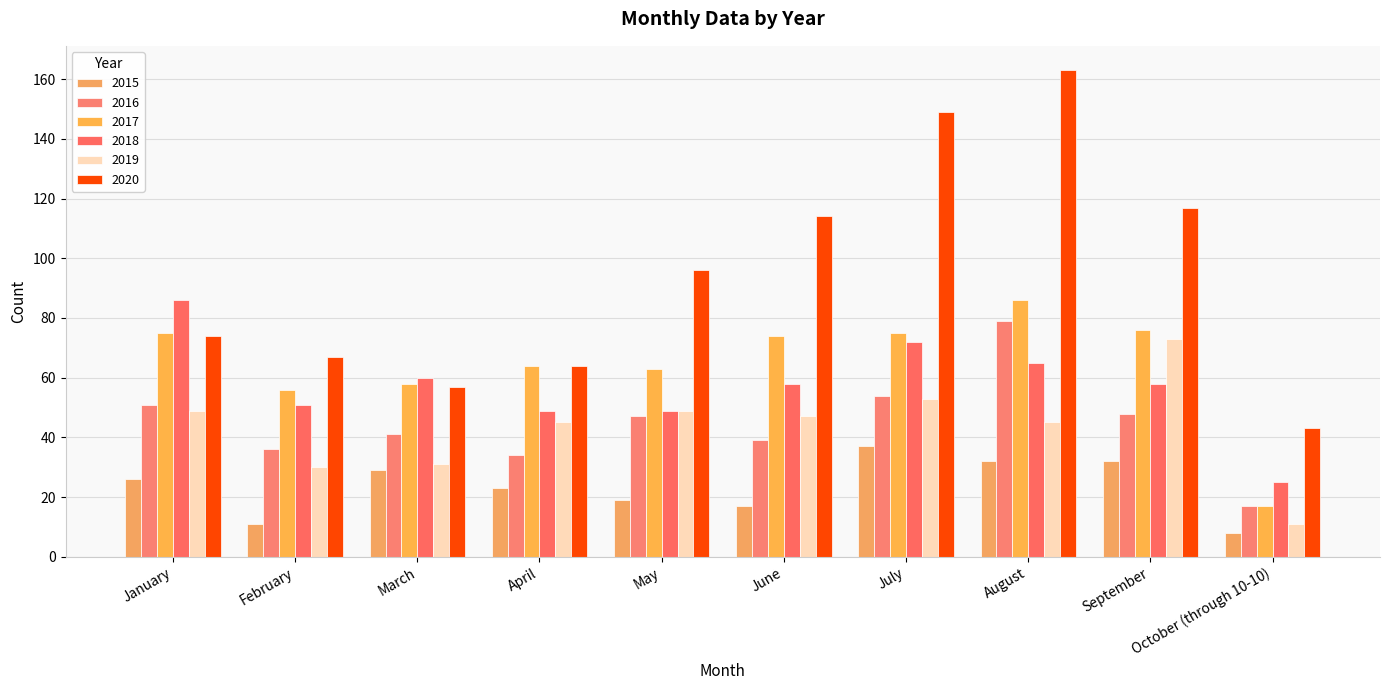

Reading left to right, extract all data points from this chart.

2015: January=26	February=11	March=29	April=23	May=19	June=17	July=37	August=32	September=32	October (through 10-10)=8
2016: January=51	February=36	March=41	April=34	May=47	June=39	July=54	August=79	September=48	October (through 10-10)=17
2017: January=75	February=56	March=58	April=64	May=63	June=74	July=75	August=86	September=76	October (through 10-10)=17
2018: January=86	February=51	March=60	April=49	May=49	June=58	July=72	August=65	September=58	October (through 10-10)=25
2019: January=49	February=30	March=31	April=45	May=49	June=47	July=53	August=45	September=73	October (through 10-10)=11
2020: January=74	February=67	March=57	April=64	May=96	June=114	July=149	August=163	September=117	October (through 10-10)=43